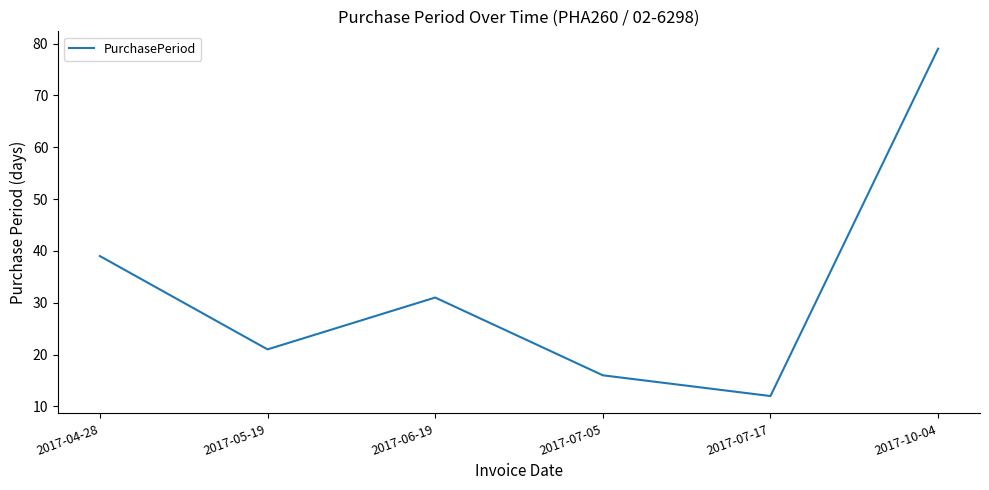

Is this an area chart (filled region under the line)?

No